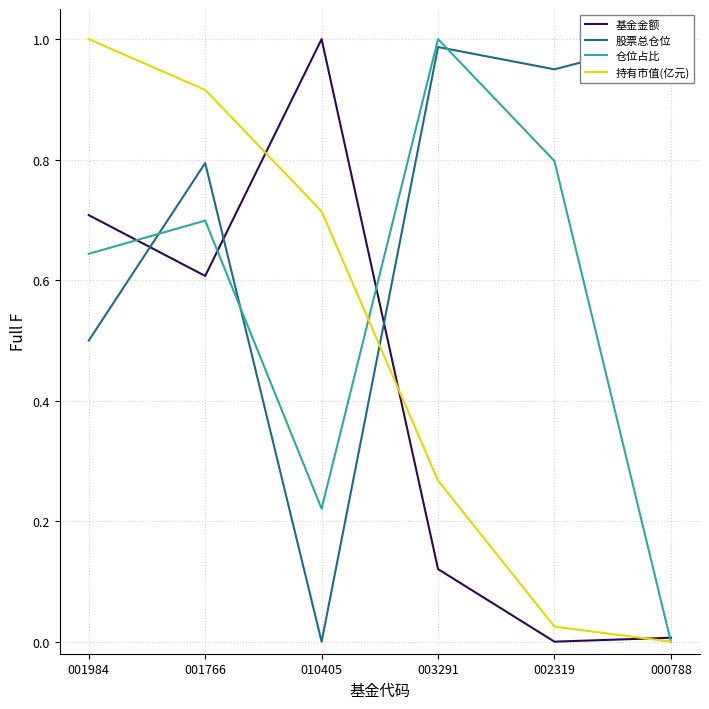

Which category has the highest value in the 基金金额 series?

010405